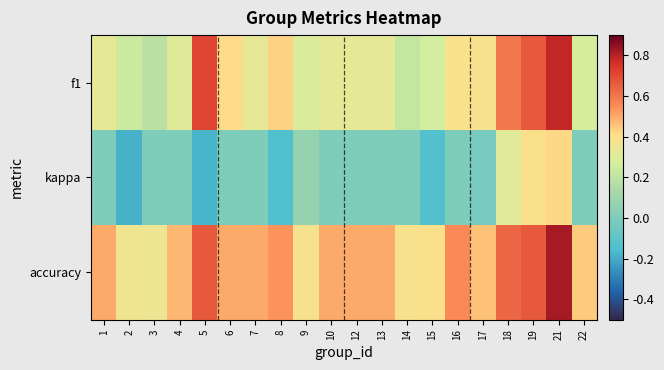

Reading right to left, what are all the values shown in this chart?

f1: 22=0.3	21=0.8	19=0.7	18=0.6	17=0.4	16=0.4	15=0.3	14=0.2	13=0.3	12=0.3	10=0.3	9=0.3	8=0.4	7=0.3	6=0.4	5=0.7	4=0.3	3=0.2	2=0.2	1=0.3
kappa: 22=0.0	21=0.4	19=0.4	18=0.3	17=-0.0	16=0.0	15=-0.1	14=0.0	13=0.0	12=0.0	10=0.0	9=0.1	8=-0.1	7=0.0	6=0.0	5=-0.2	4=0.0	3=0.0	2=-0.2	1=0.0
accuracy: 22=0.4	21=0.8	19=0.7	18=0.6	17=0.5	16=0.6	15=0.4	14=0.4	13=0.5	12=0.5	10=0.5	9=0.4	8=0.5	7=0.5	6=0.5	5=0.7	4=0.5	3=0.4	2=0.4	1=0.5